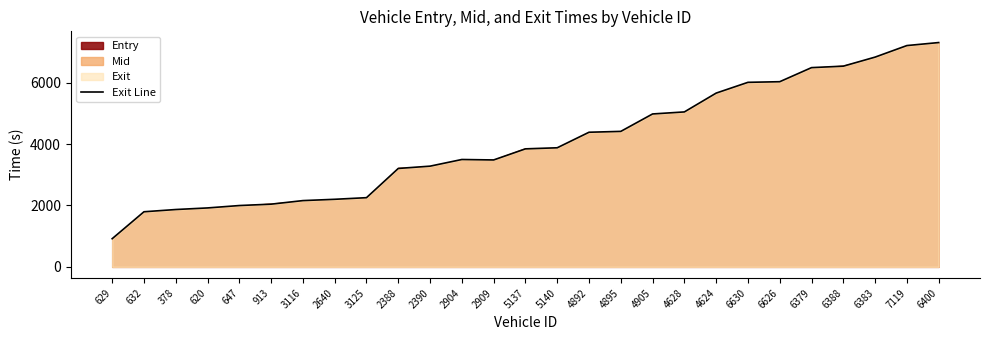

Reading left to right, transcribe all the data shown in this chart.

629=918.3	632=1795.8	378=1868.8	620=1920.7	647=1998.6	913=2043.4	3116=2159.6	2640=2202.0	3125=2255.0	2388=3206.8	2390=3281.9	2904=3498.8	2909=3483.9	5137=3844.9	5140=3880.5	4892=4386.7	4895=4414.7	4905=4982.5	4628=5048.8	4624=5662.1	6630=6013.0	6626=6033.3	6379=6492.0	6388=6539.6	6383=6834.7	7119=7211.0	6400=7308.9